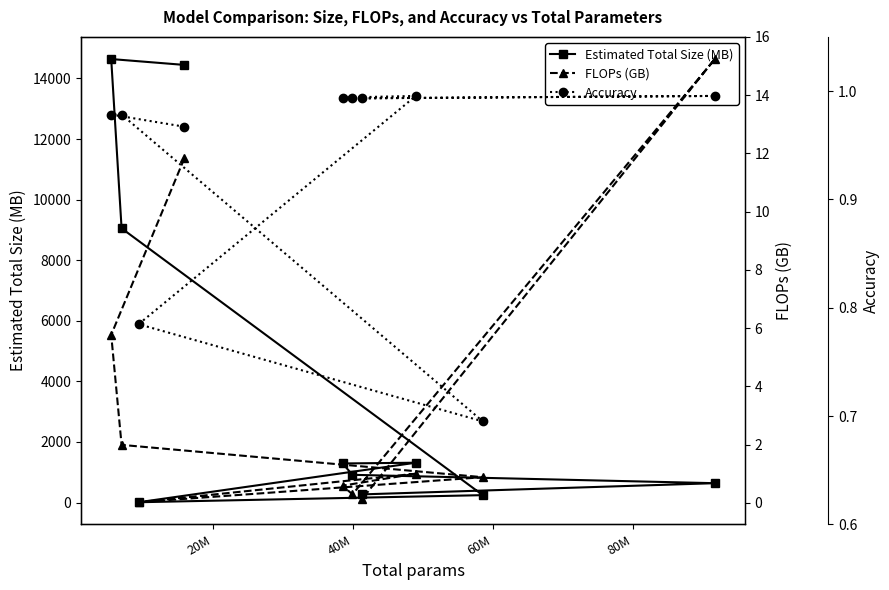

How many values in the Estimated Total Size (MB) series exceed 1289?

5